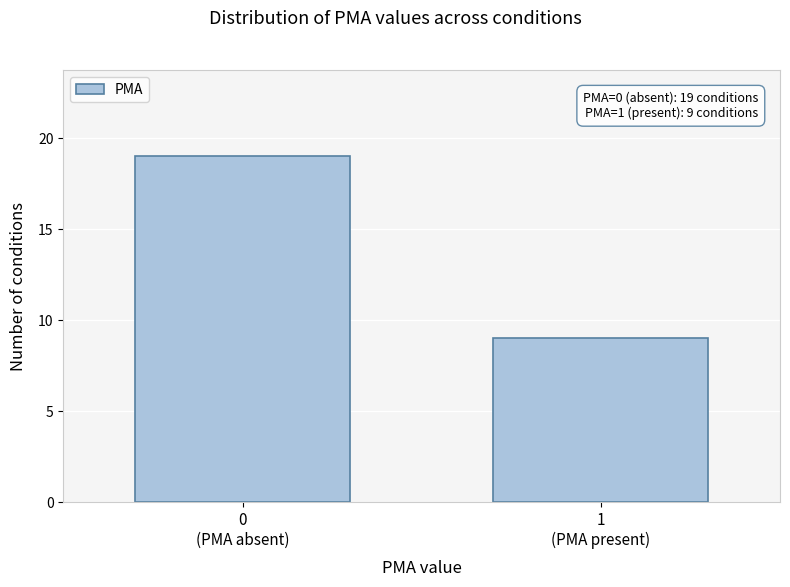

Reading left to right, extract all data points from this chart.

19	9